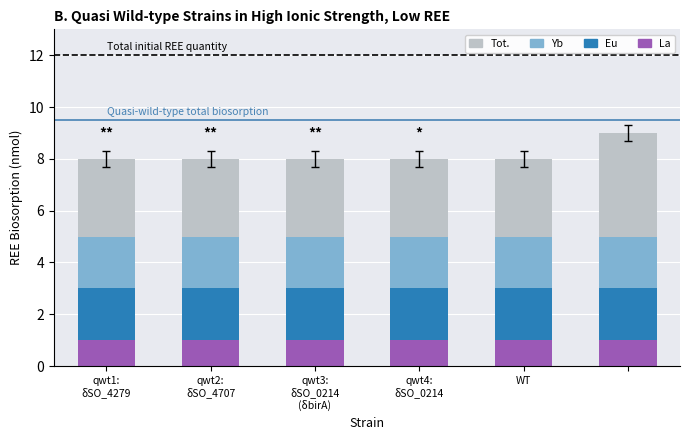

What is the sum of all La values?

6